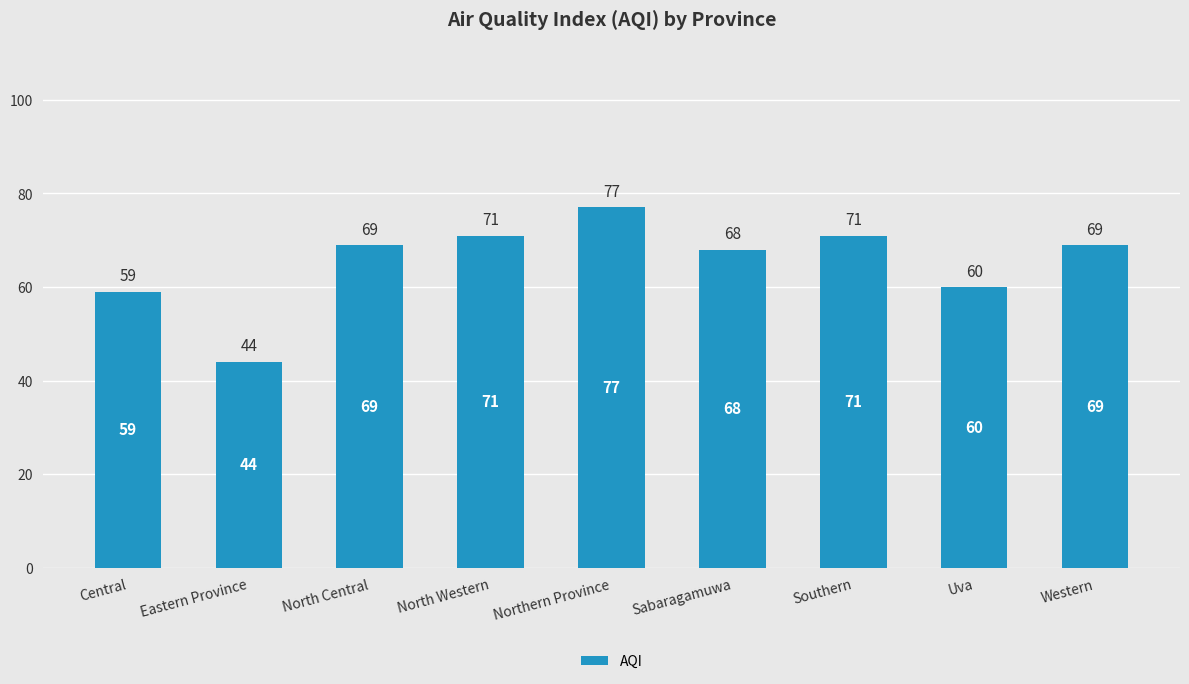

Read the value at Eastern Province, to the nearest 10.

40